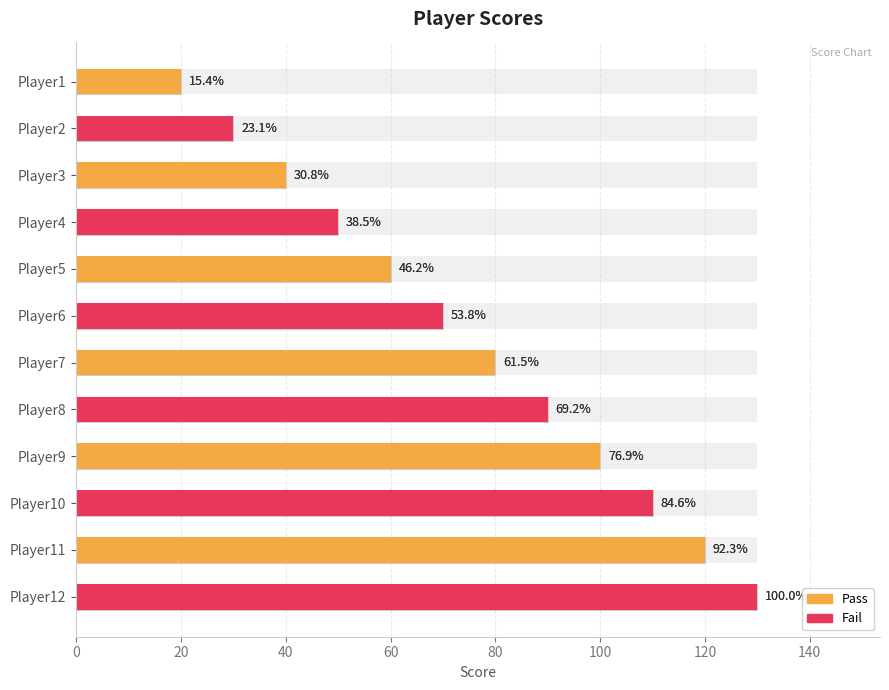

The value of Fail at 5 is 130. True or false?

True